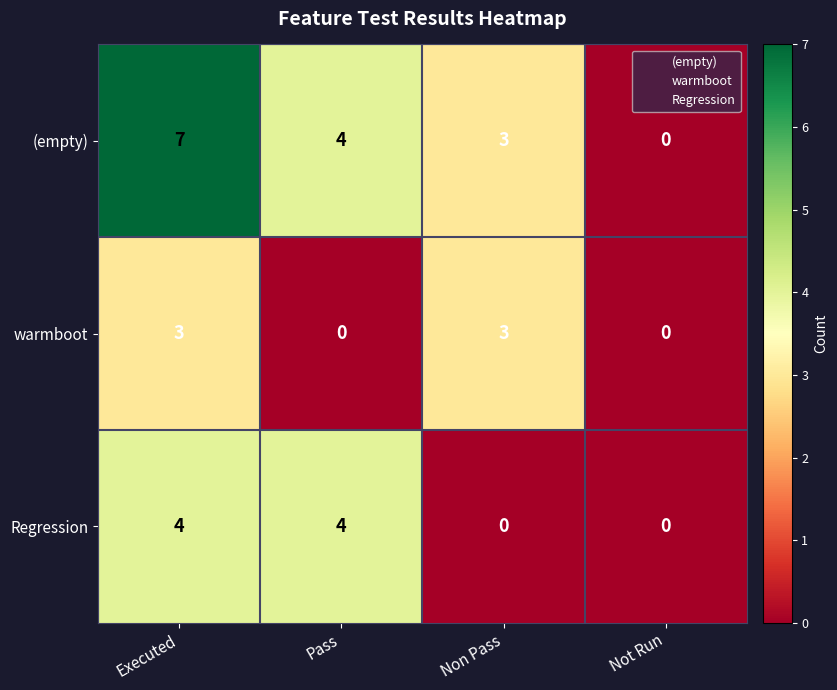

Reading right to left, extract all data points from this chart.

(empty): 0	3	4	7
warmboot: 0	3	0	3
Regression: 0	0	4	4